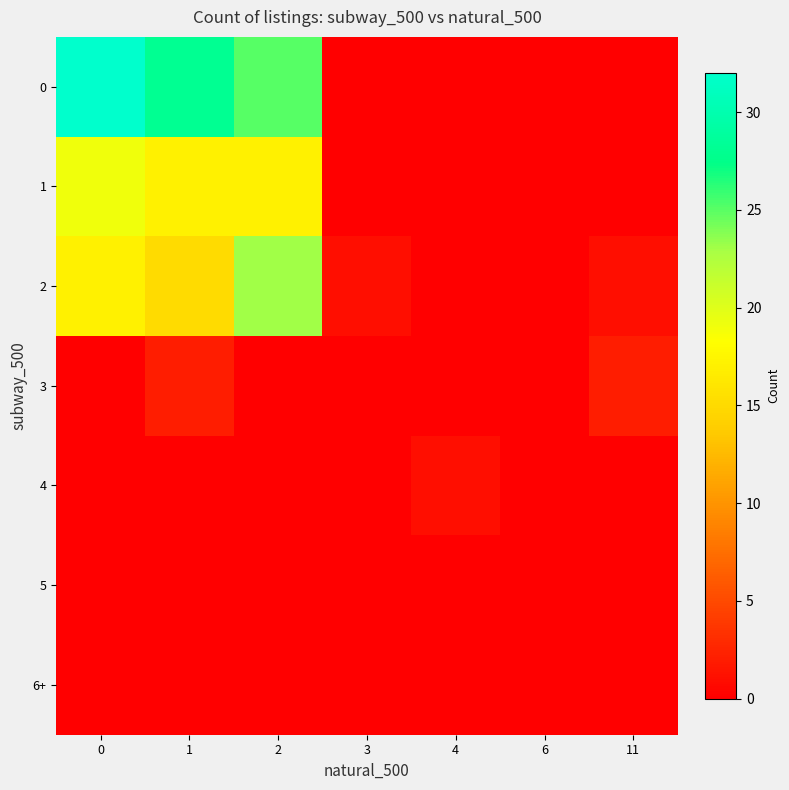

How many distinct data groups are displayed?

7